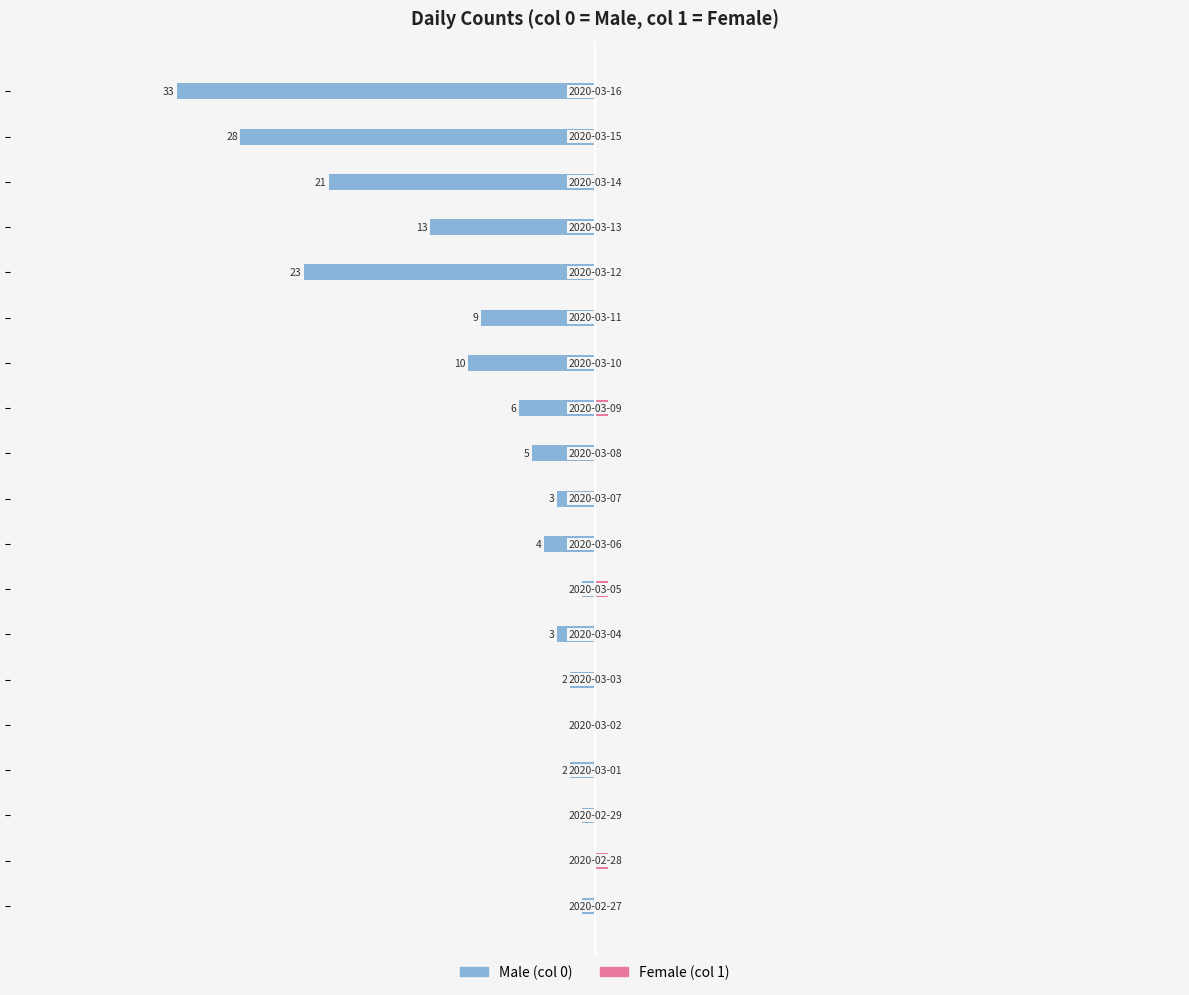

Reading left to right, transcribe all the data shown in this chart.

Male: -1	0	-1	-2	0	-2	-3	-1	-4	-3	-5	-6	-10	-9	-23	-13	-21	-28	-33
Female: 0	1	0	0	0	0	0	1	0	0	0	1	0	0	0	0	0	0	0